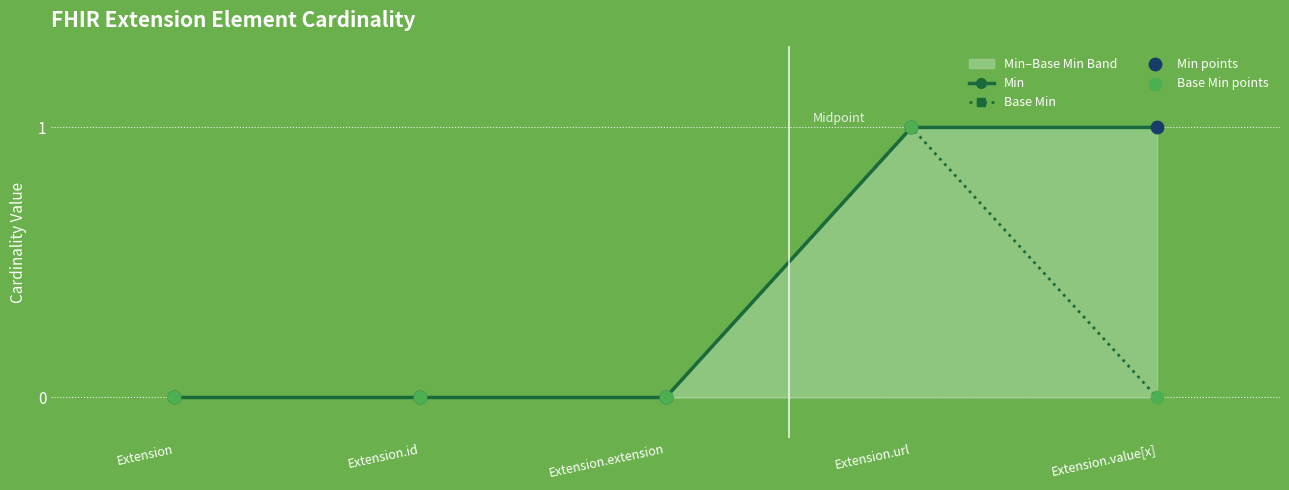

At which category is the sum across all series the highest?

Extension.url